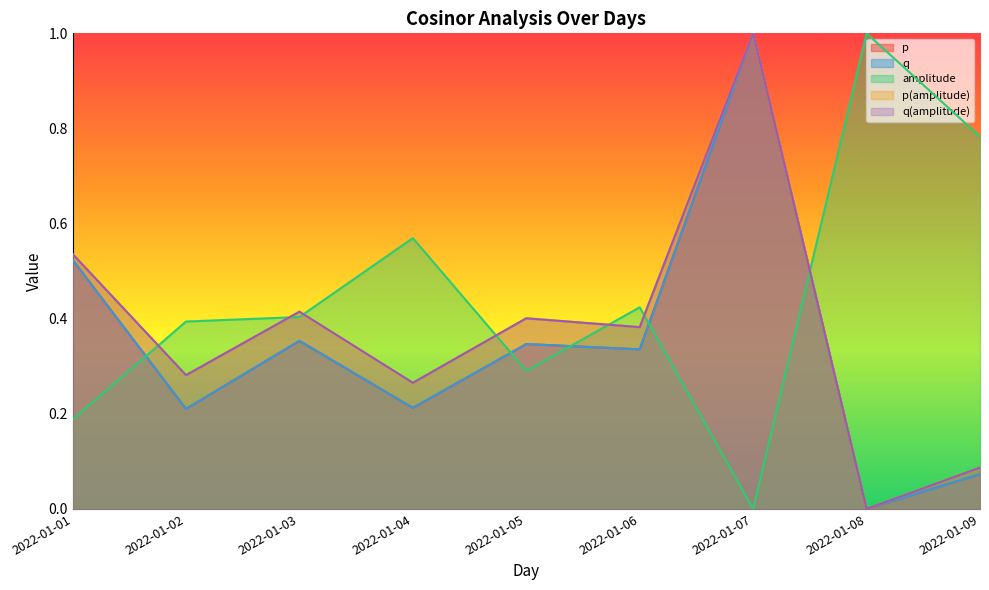

Is the value of q at 2022-01-08 greater than the value of amplitude at 2022-01-03?

No